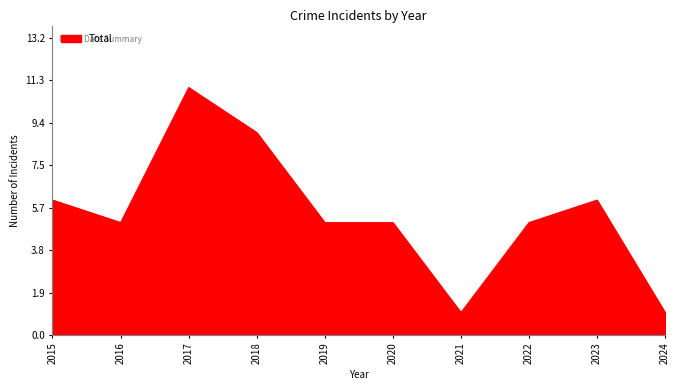

Reading left to right, extract all data points from this chart.

2015=6	2016=5	2017=11	2018=9	2019=5	2020=5	2021=1	2022=5	2023=6	2024=1